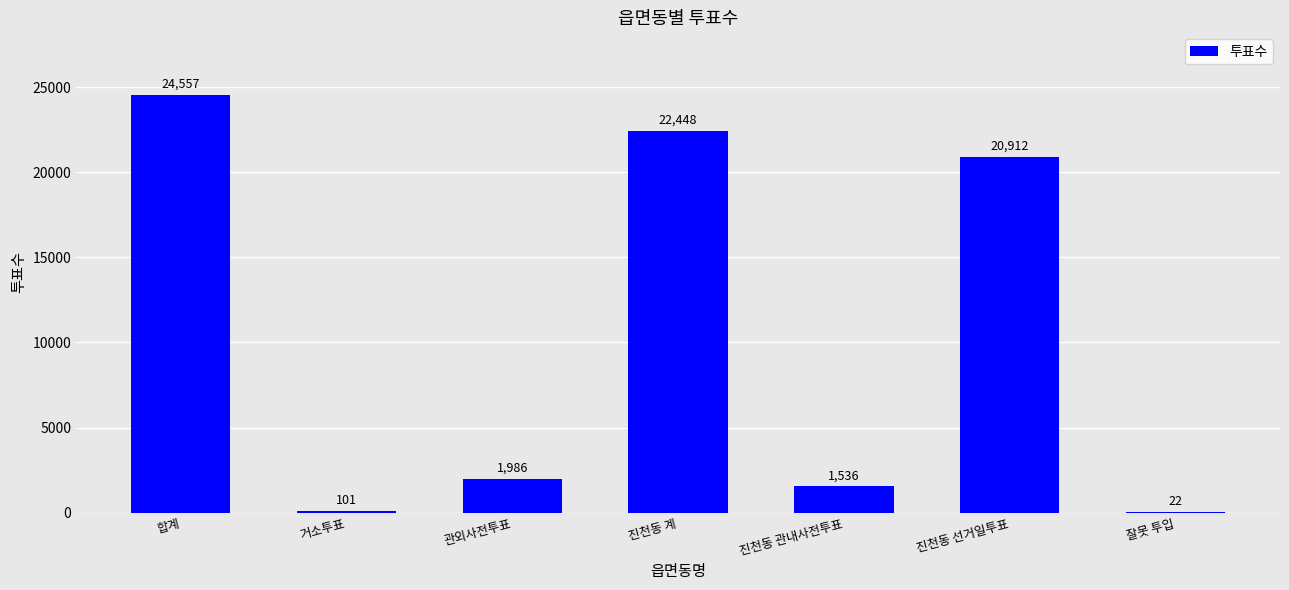

Is it true that the value at 합계 is 39160?

False